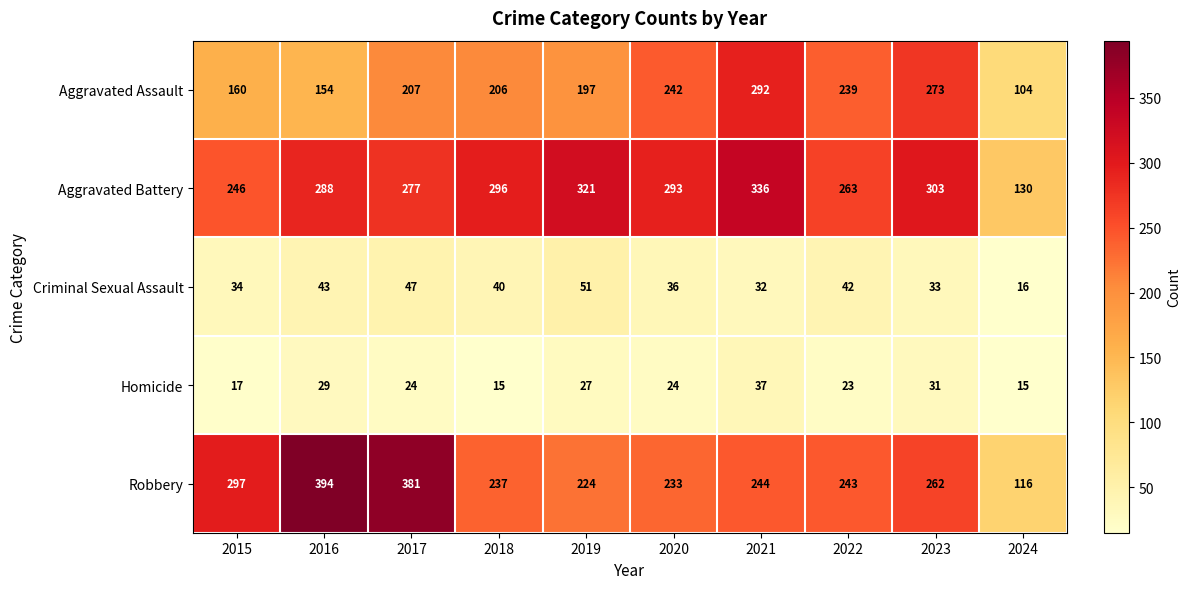

What is the smallest value displayed?

15